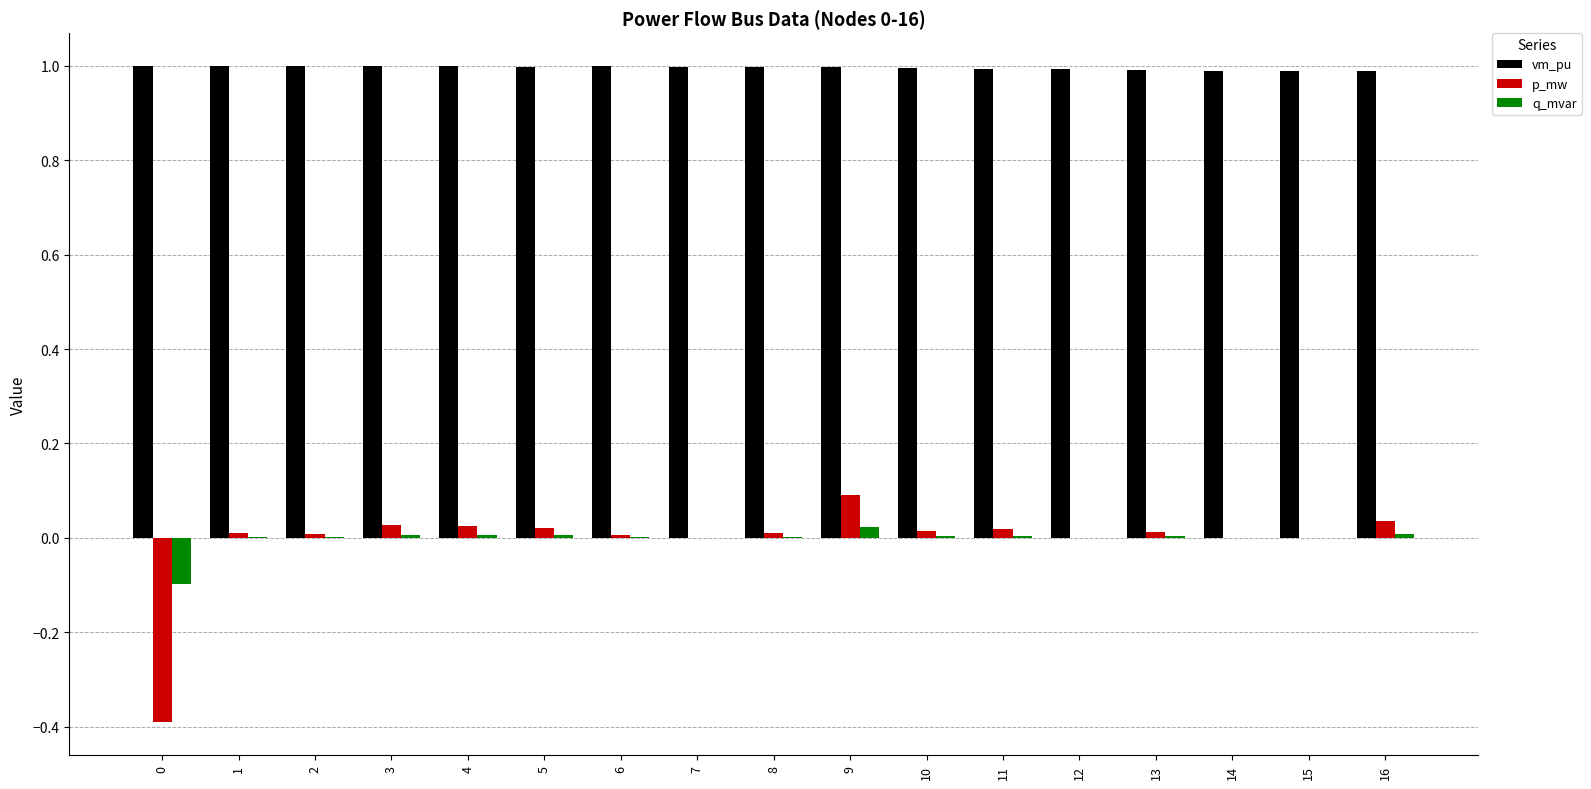

What value does the p_mw series have at 0?

-0.4